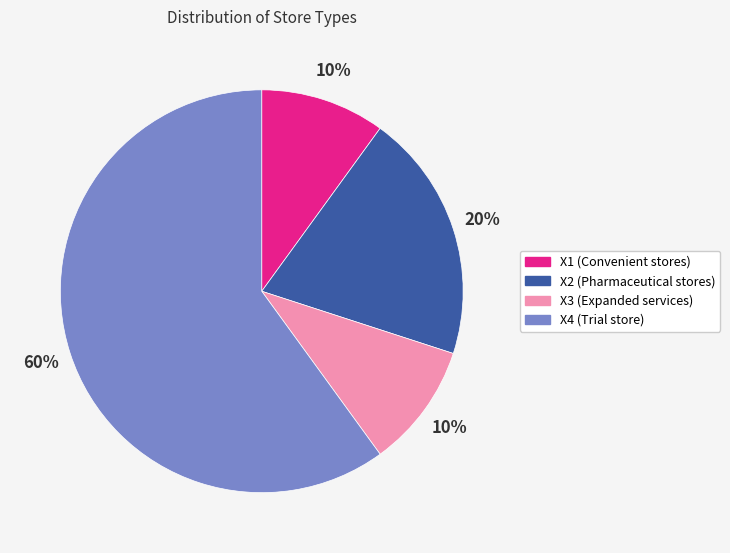

Between X4 (Trial store) and X3 (Expanded services), which is larger?

X4 (Trial store)